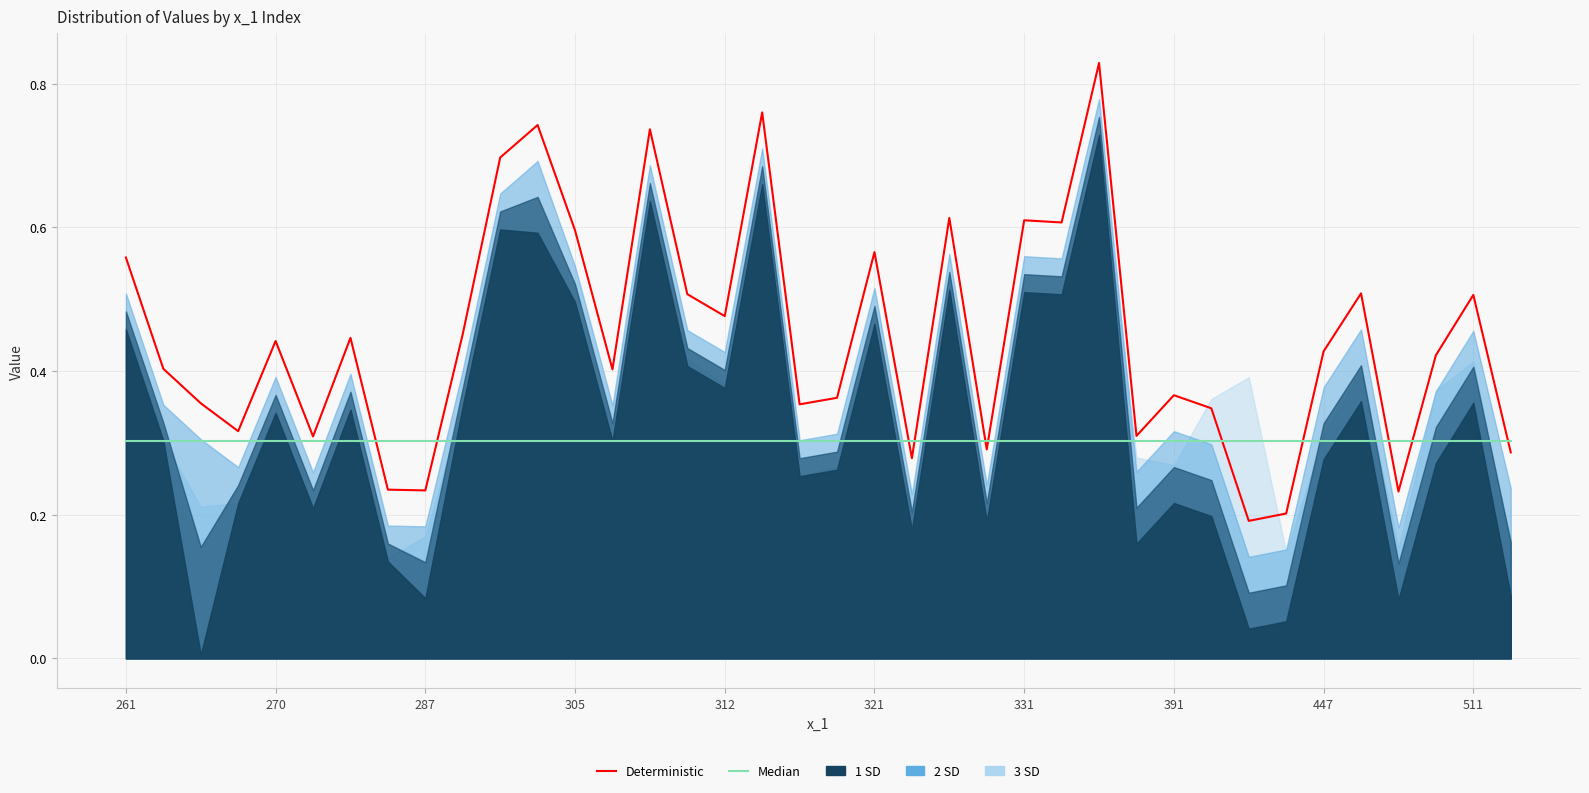

What is the sum of all Median values?

11.5